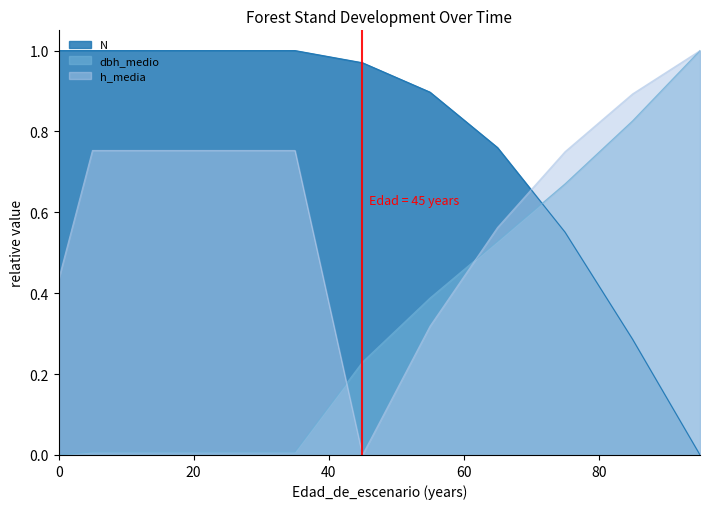

Reading right to left, what are all the values shown in this chart?

N: 95=0.0	85=0.3	75=0.6	65=0.8	55=0.9	45=1.0	35=1.0	25=1.0	15=1.0	5=1.0	0=1.0
dbh_medio: 95=1.0	85=0.8	75=0.7	65=0.5	55=0.4	45=0.2	35=0.0	25=0.0	15=0.0	5=0.0	0=0.0
h_media: 95=1.0	85=0.9	75=0.7	65=0.6	55=0.3	45=0.0	35=0.8	25=0.8	15=0.8	5=0.8	0=0.4